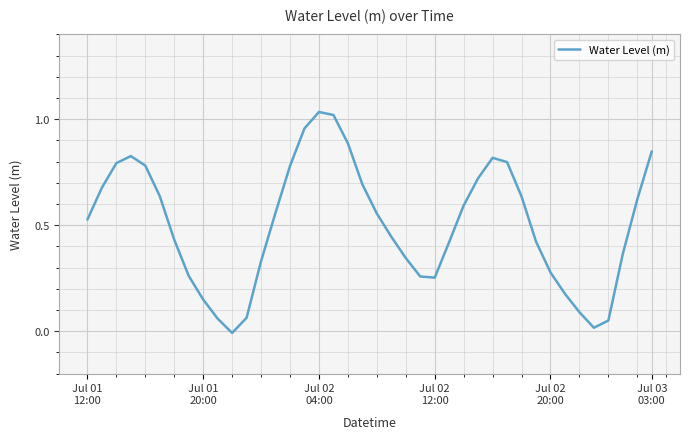

Rank the categories by value from lowest to highest.

10, 35, 36, 9, 11, 34, 8, 33, 24, 23, 7, 32, 12, 22, 37, 25, 31, 6, 21, Jul 01
12:00, 20, 13, 26, 38, 30, Jul 03
03:00, Jul 01
20:00, 19, 27, 14, Jul 02
20:00, Jul 02
04:00, 29, 28, Jul 02
12:00, 39, 18, 15, 17, 16